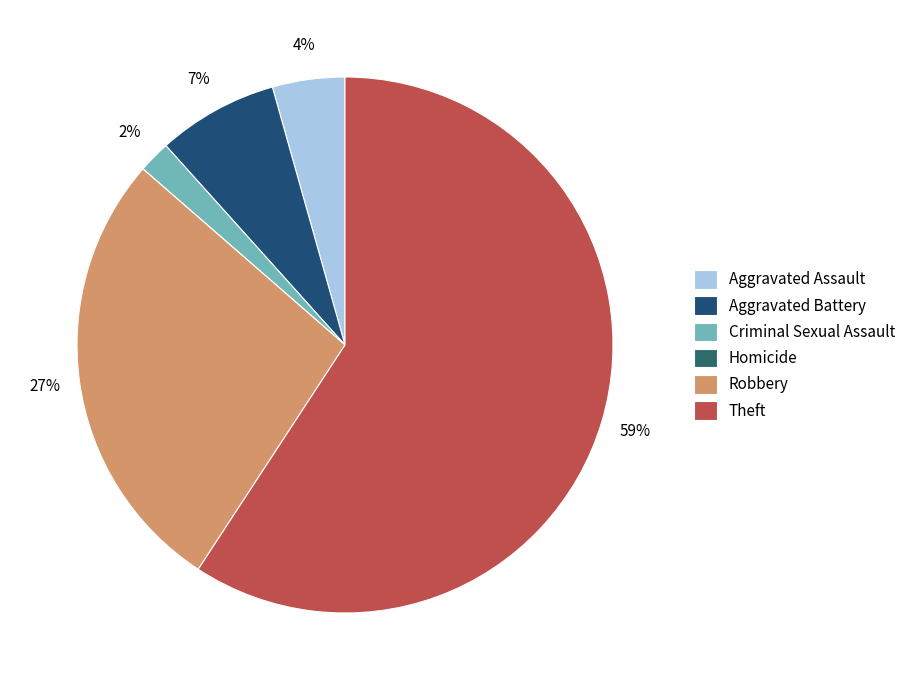

What percentage is NOT represented by Aggravated Battery?

92.7%